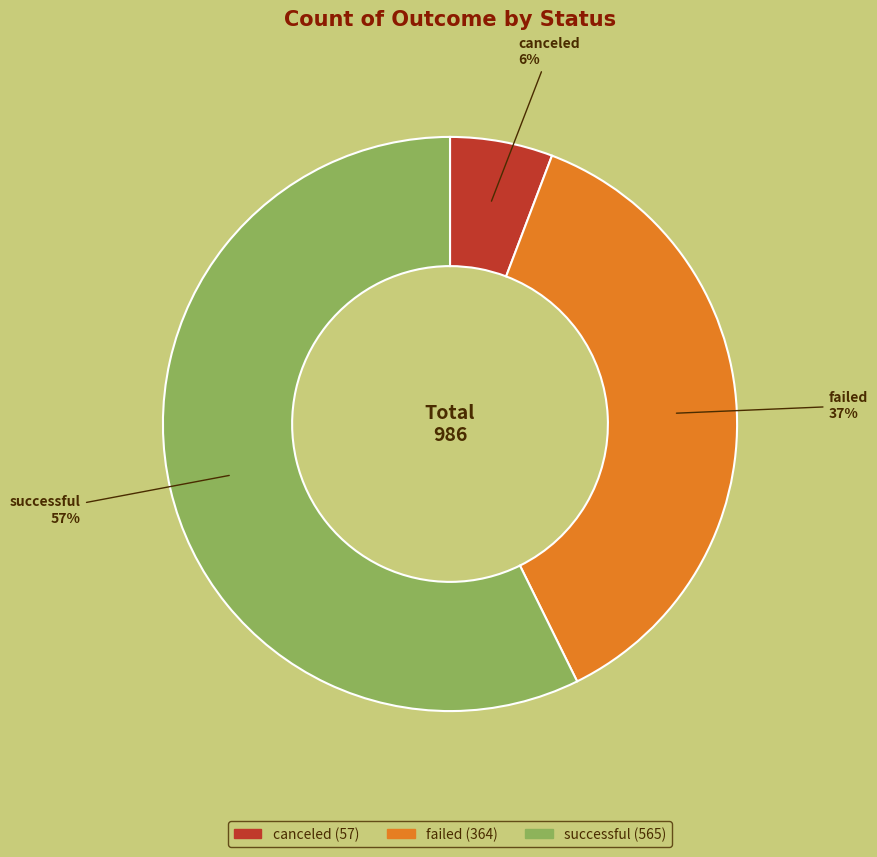

What percentage is the canceled slice, to the nearest percent?

6%